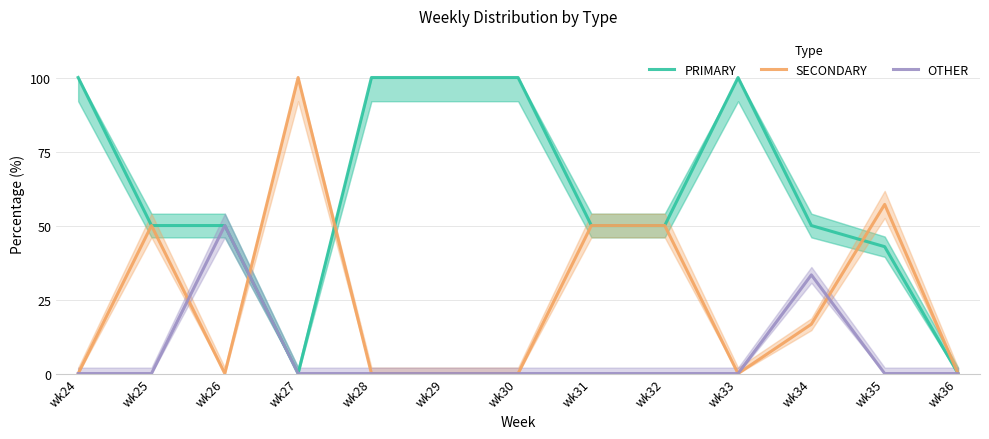

Does the chart display data point markers on the line(s)?

No